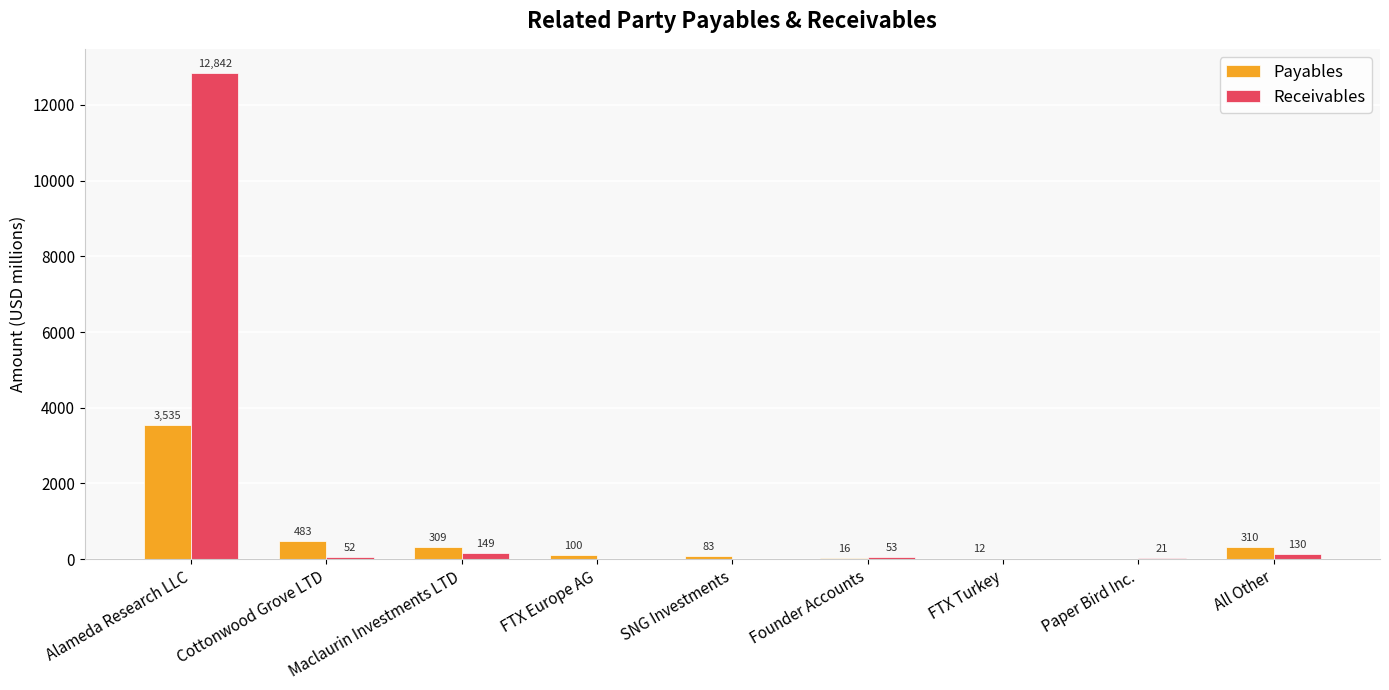

What is the greatest value displayed?

12842